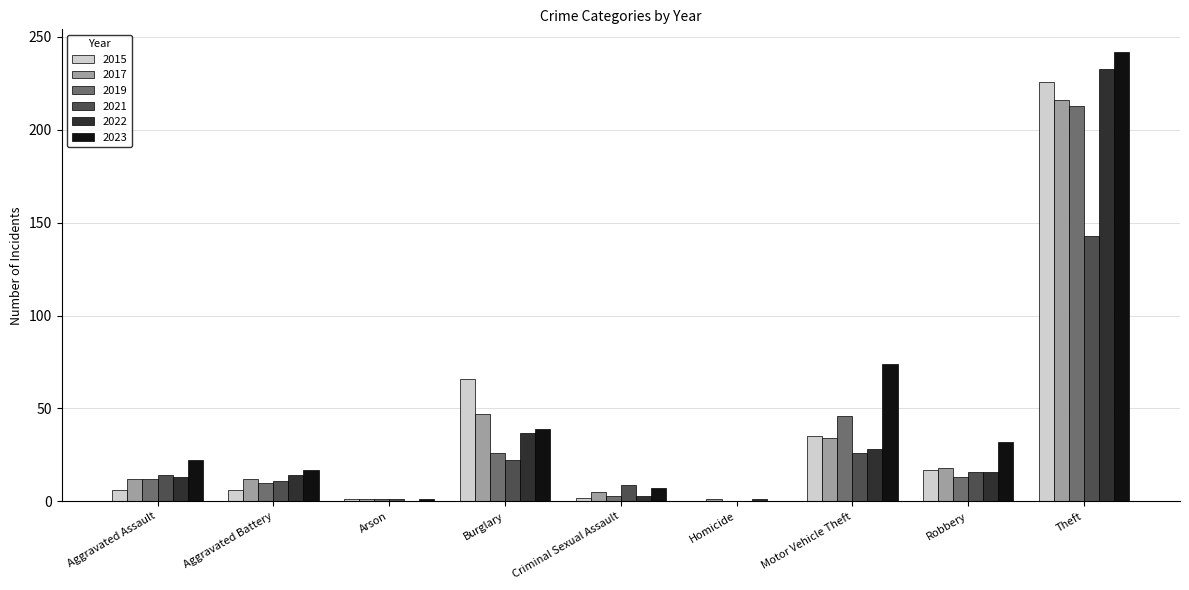

What is the maximum value shown in the chart?

242